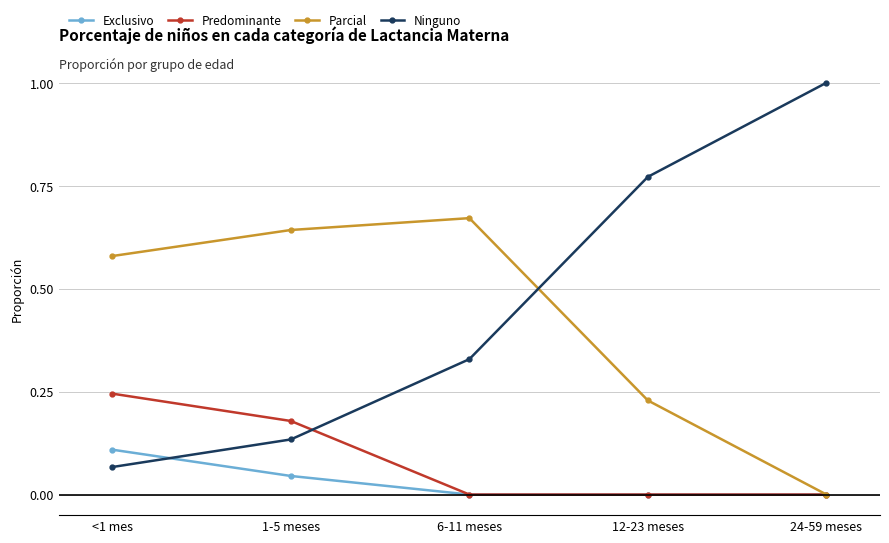

How many data points in Parcial are above 0?

4